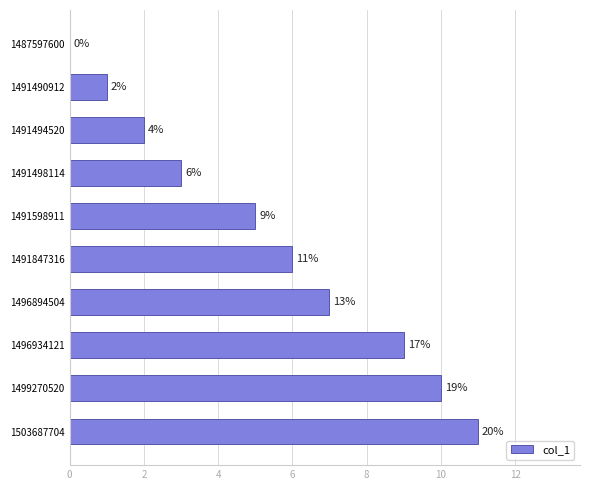

What is the approximate value at 1491847316, to the nearest 10?

10